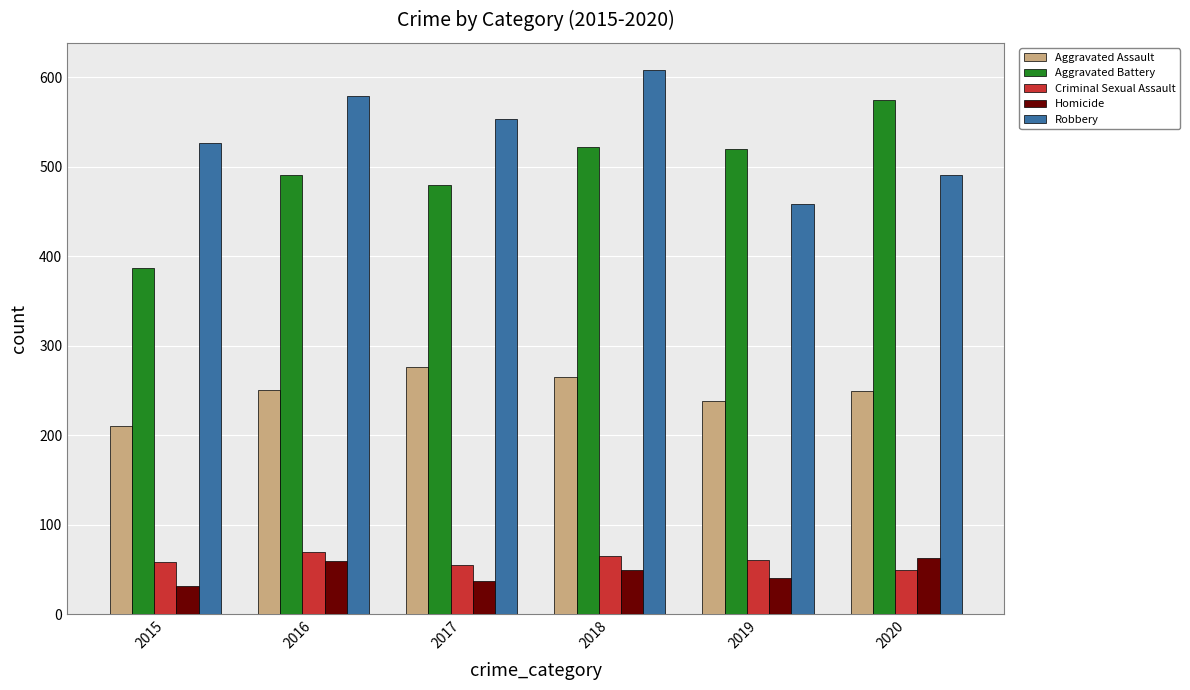

At which label does Aggravated Battery first exceed 520?

2018